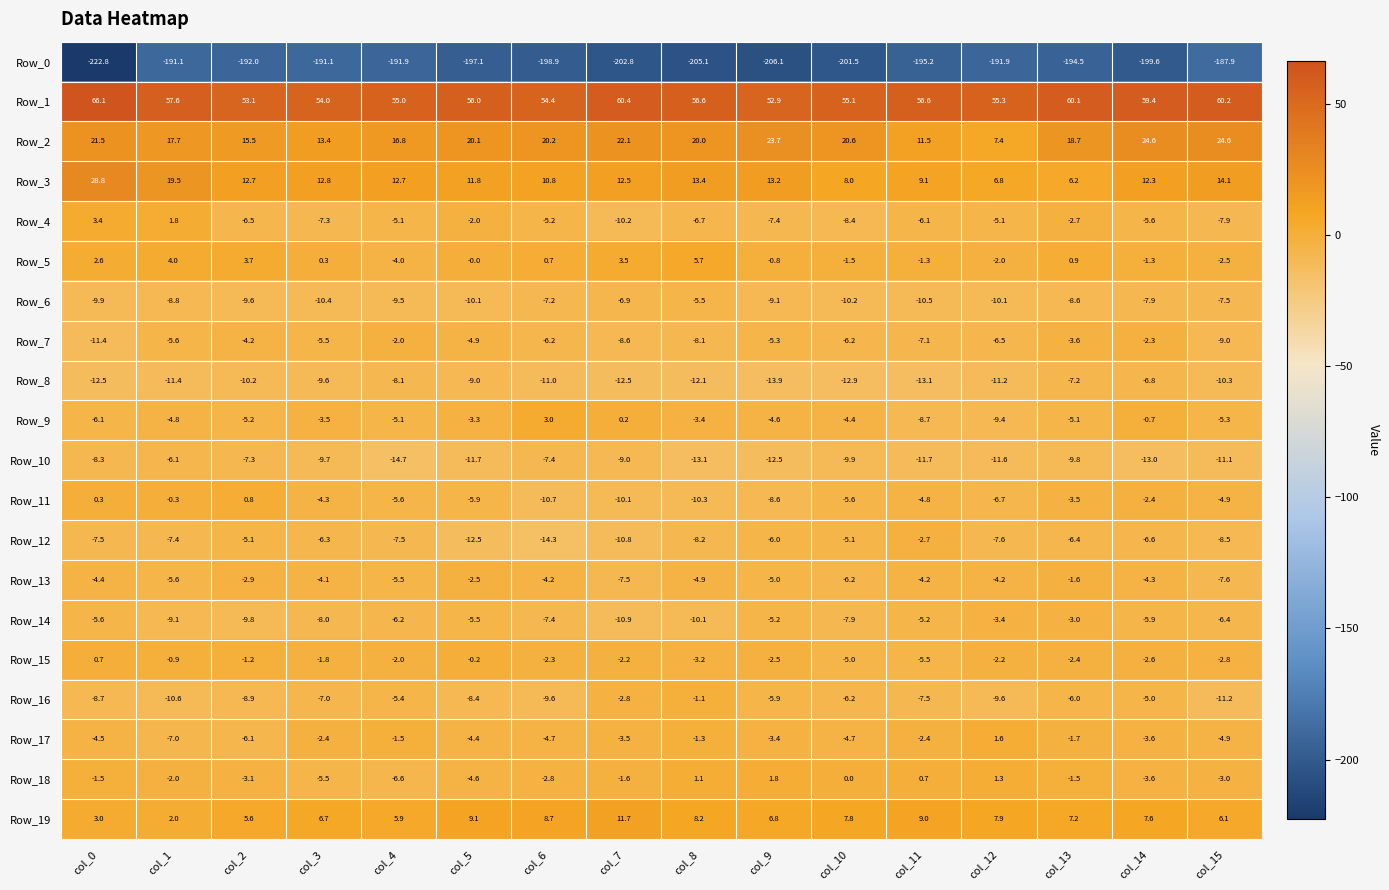

What is the sum of the Row_2 values at col_13 and col_2?

34.2